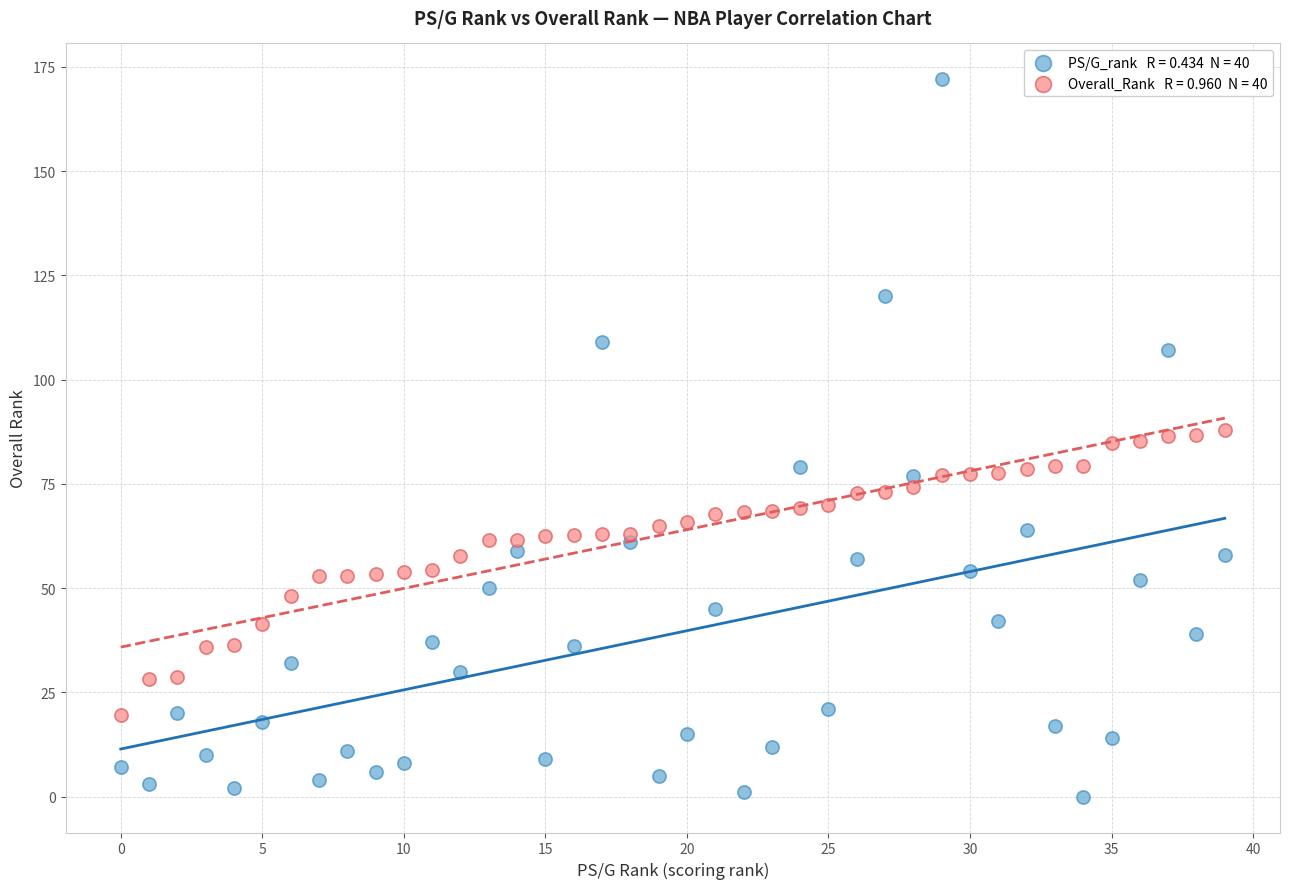

How many data points are displayed?

80